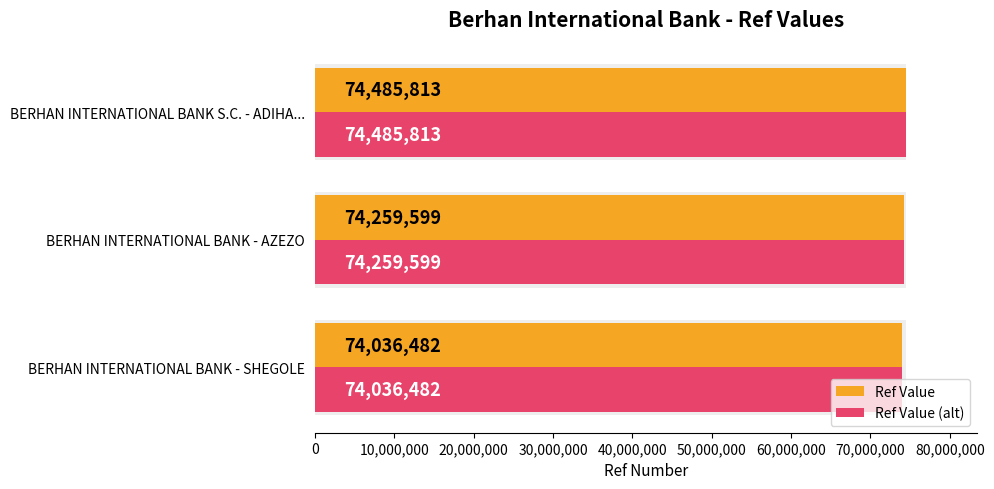

The value of Ref Value (alt) at BERHAN INTERNATIONAL BANK S.C. - ADIHA... is 74485813. True or false?

True